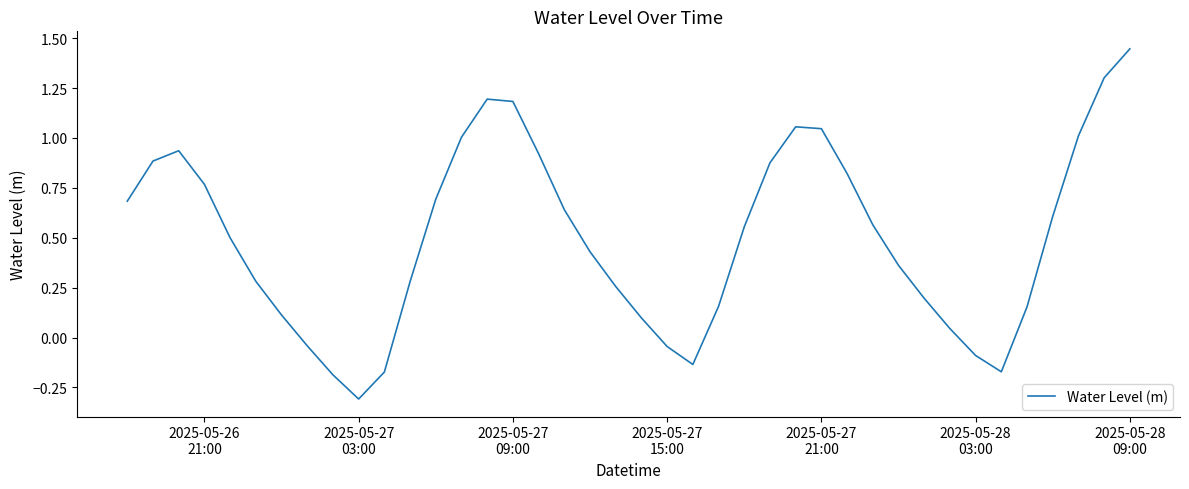

What is the difference between the maximum and minimum values?

1.8